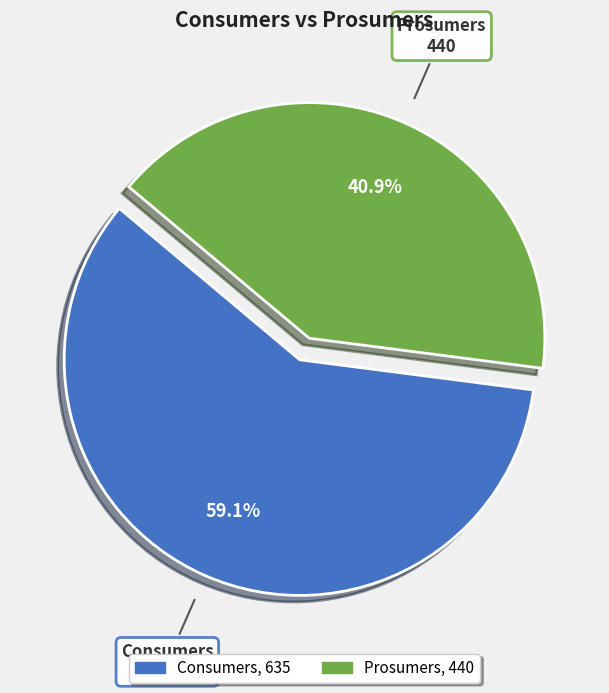

Do Consumers and Prosumers together represent more than half of the pie?

Yes